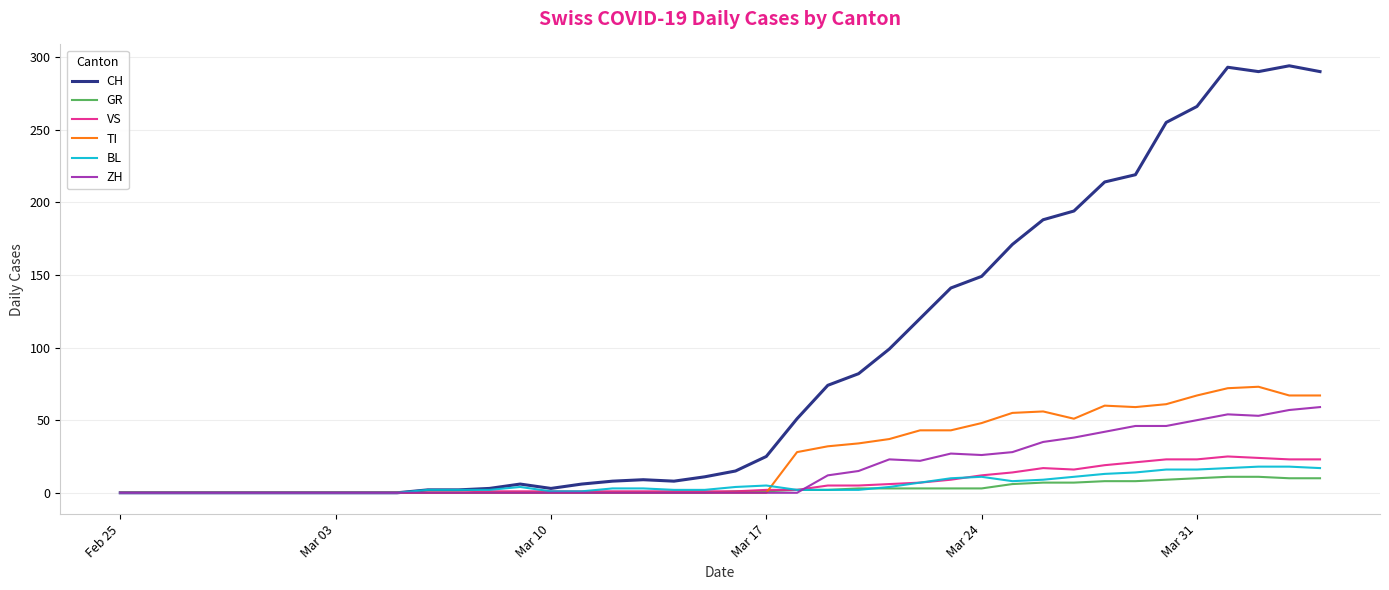

What is the sum of all GR values?

118